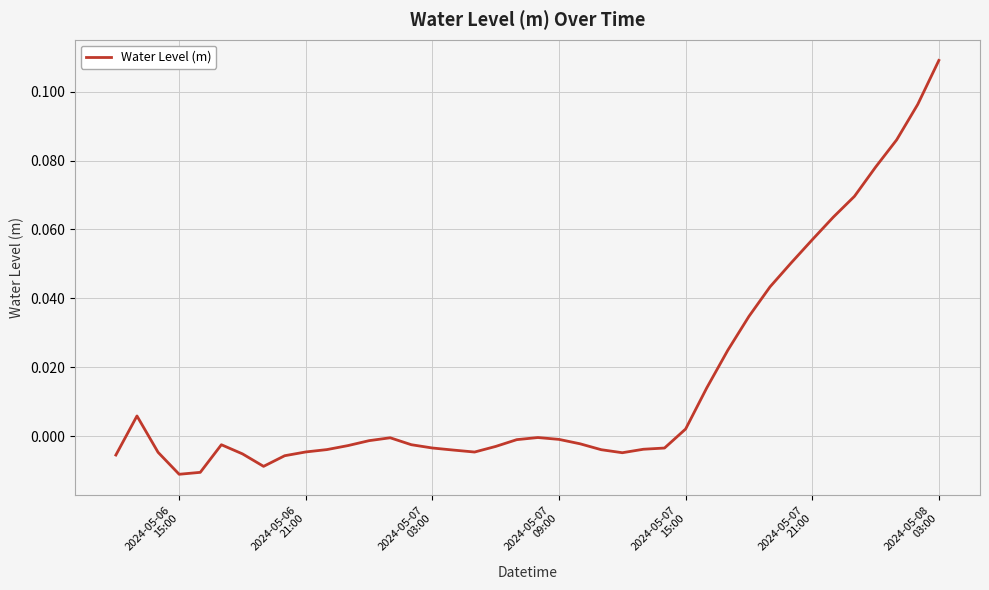

How many lines are shown in the chart?

1